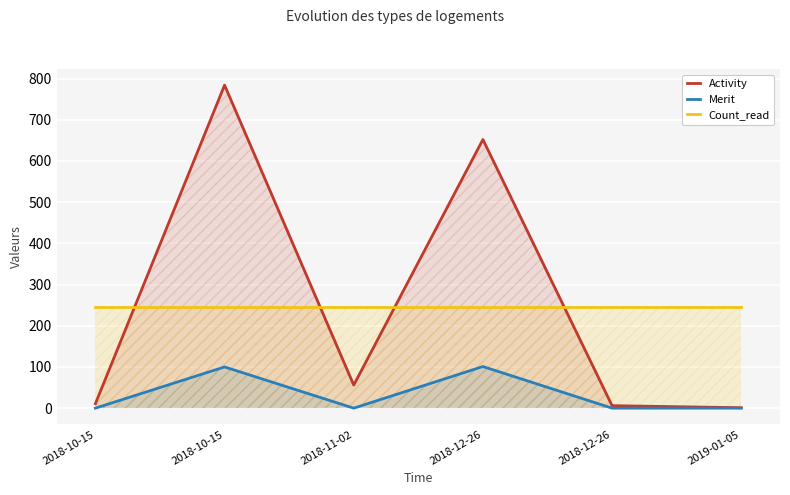

Which series has the largest total across all categories?

Activity